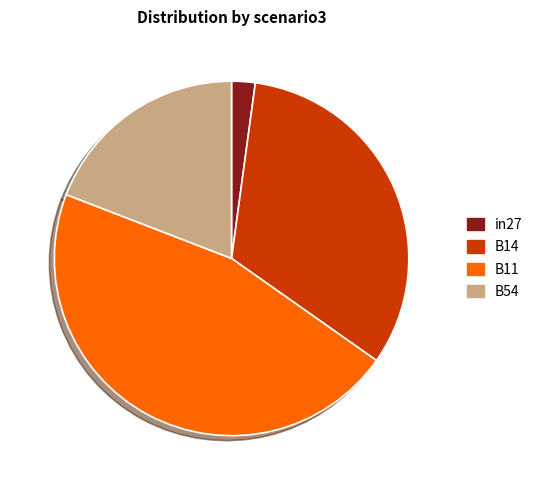

The B14 slice represents 38% of the pie. True or false?

False